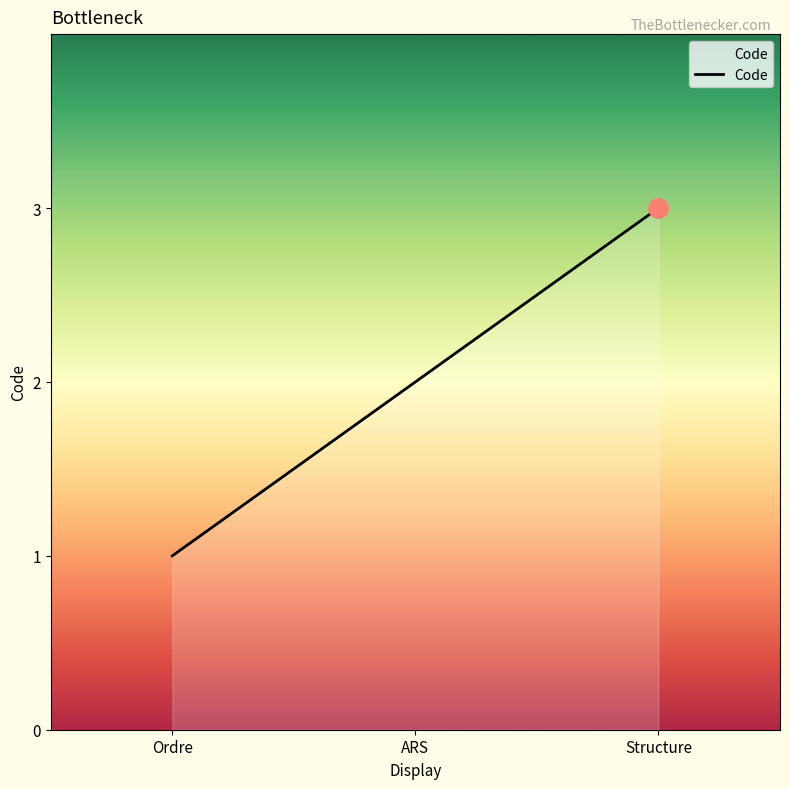

What is the smallest value displayed?

1